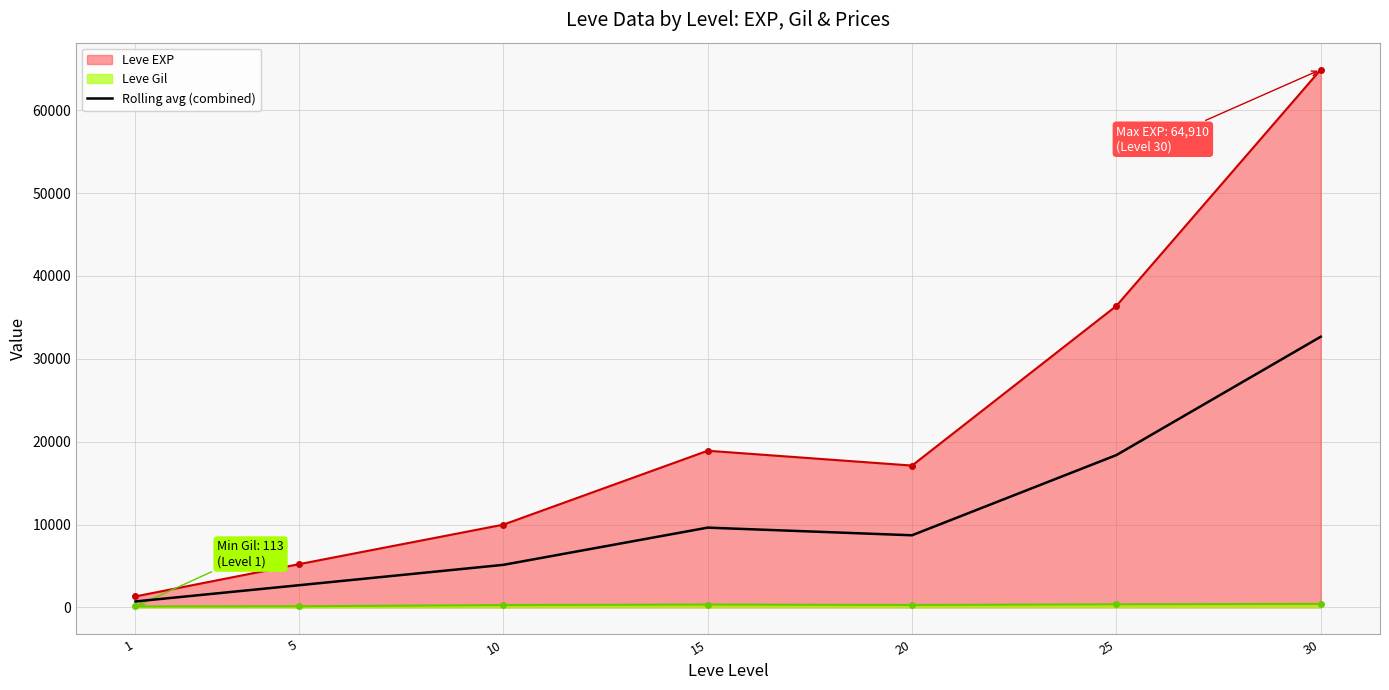

Which label corresponds to the largest value in the chart?

30